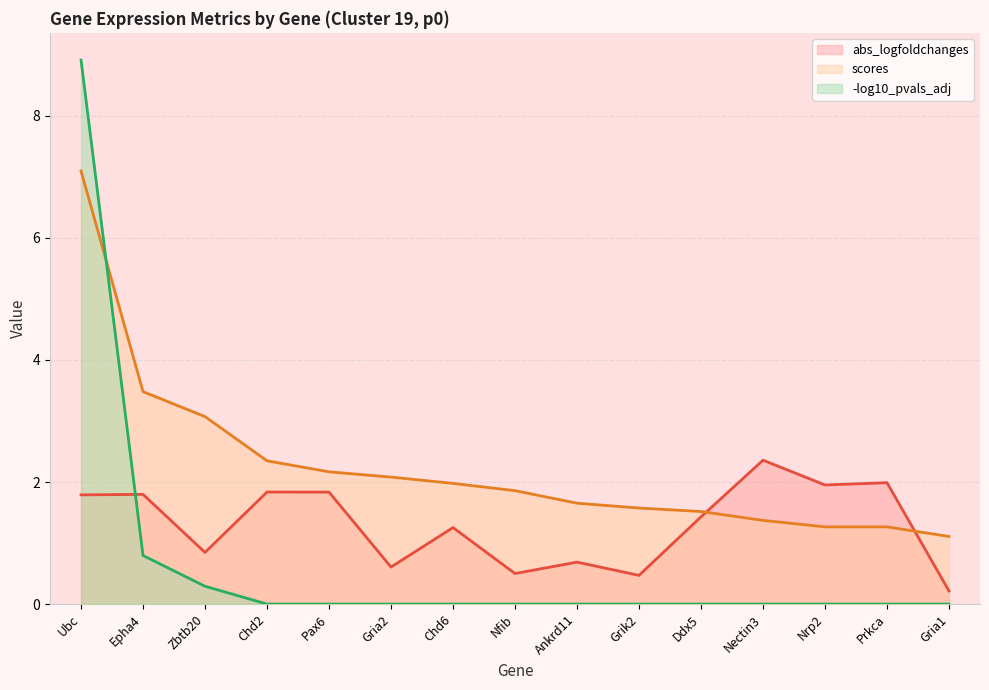

How many lines are shown in the chart?

3